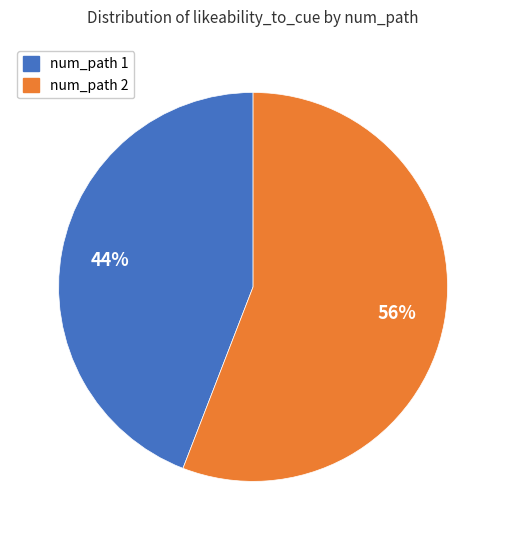

To the nearest percent, what is the average slice percentage?

50%